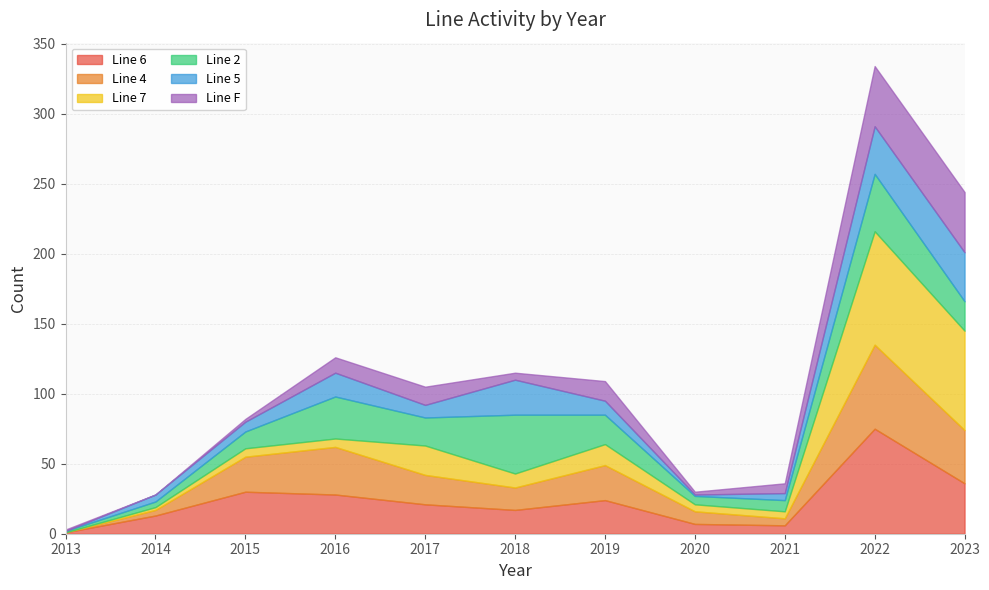

What is the value of the Line 6 point at the 4th from the left?

28